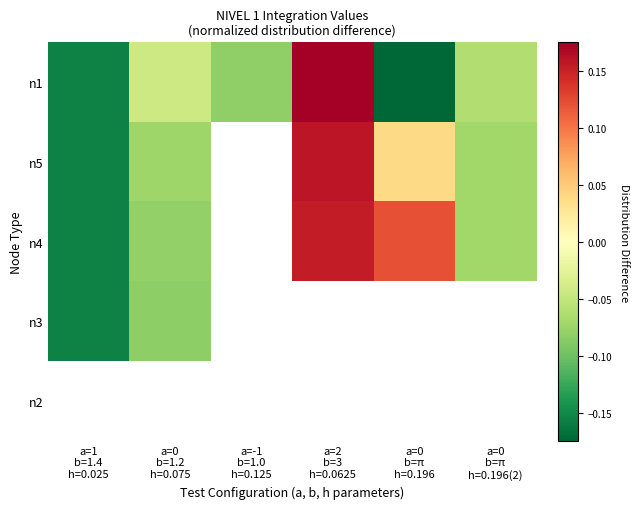

At a=1 b=1.4 h=0.025, list the series in order from largest to smallest.

n3, n2, n4, n5, n1